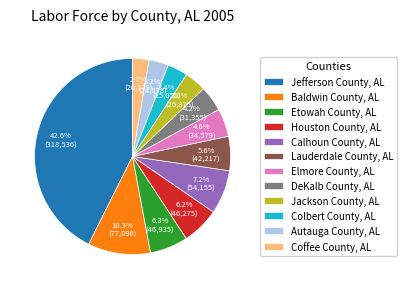

What is the ratio of the value at Etowah County, AL to the value at Jefferson County, AL?

0.1